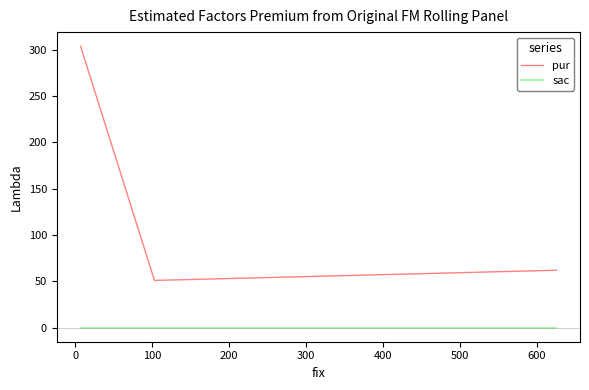

The value of pur at 0 is 78. True or false?

False